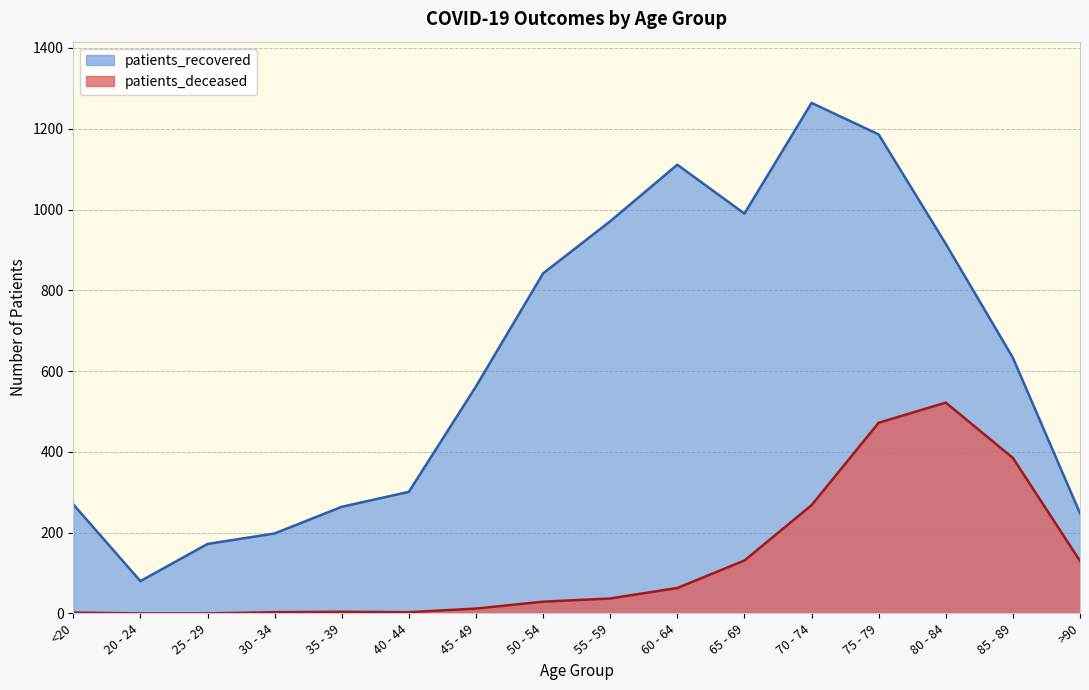

Which series changed the most between 25 - 29 and 85 - 89?

patients_recovered